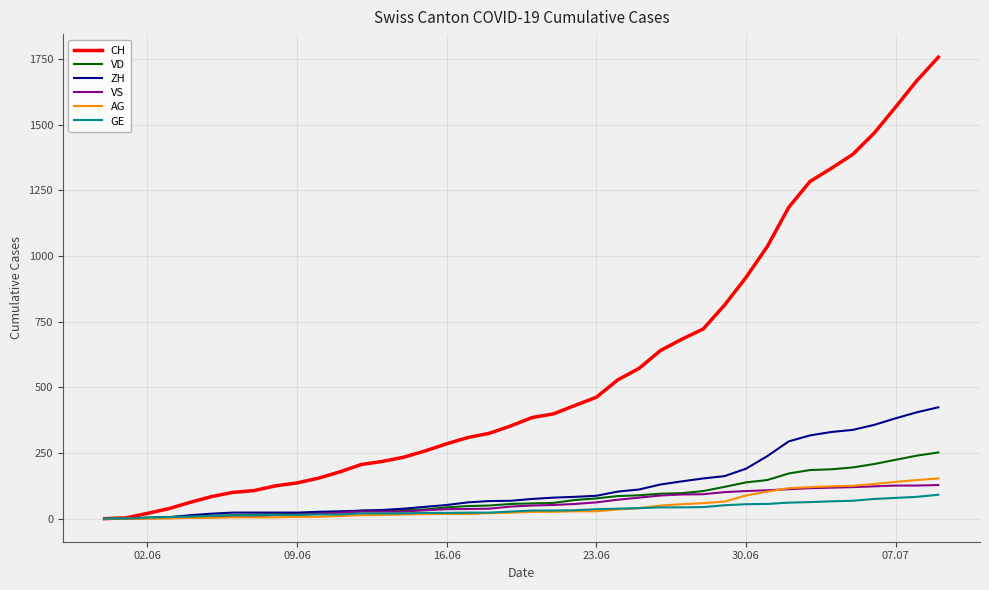

Which series has the largest range (max minus min)?

CH